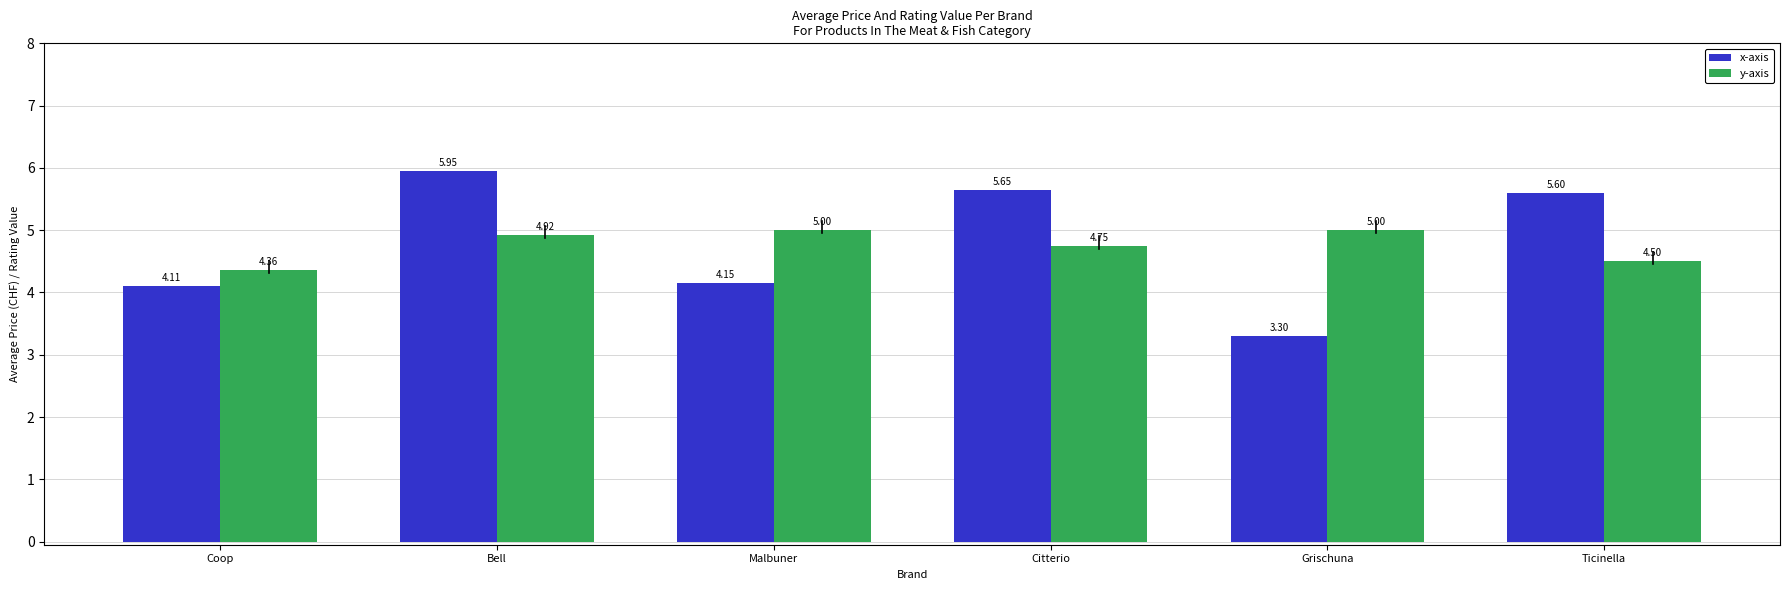

What are all the series names shown in the legend?

x-axis, y-axis